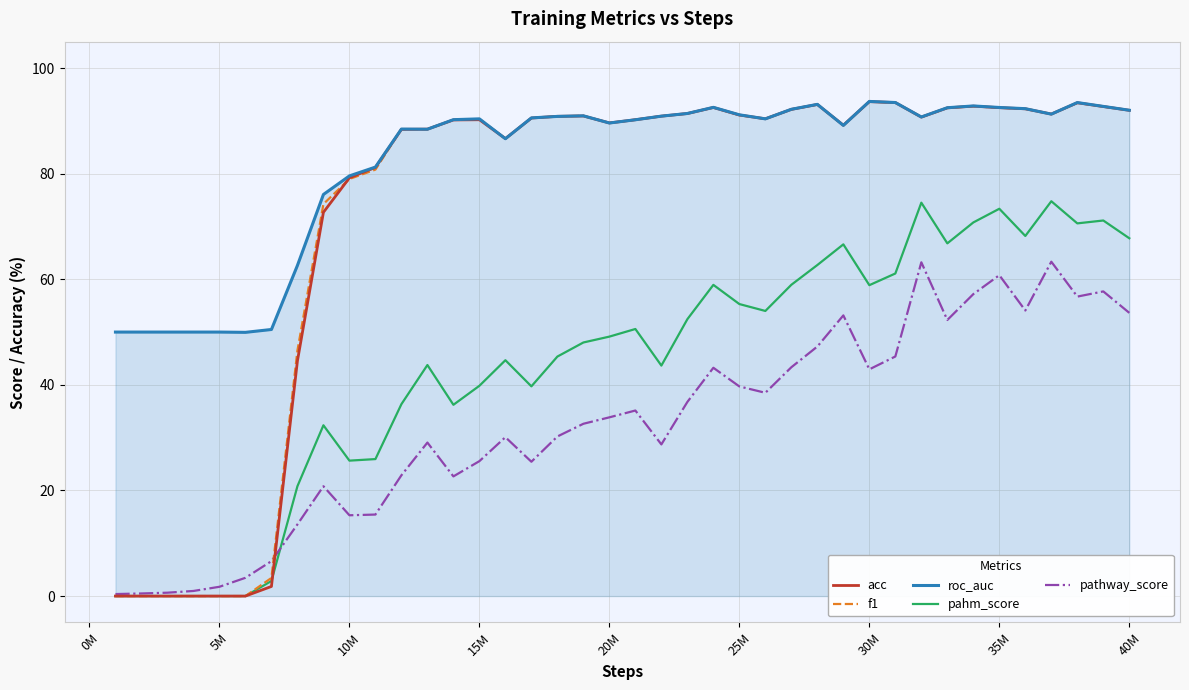

Which series has the largest total across all categories?

roc_auc